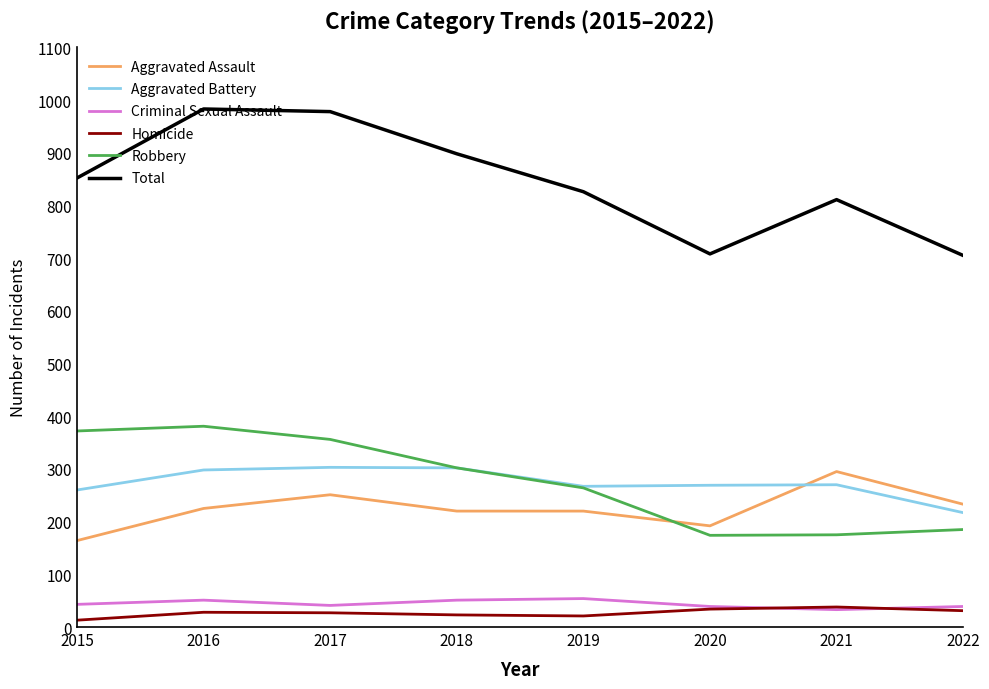

What is the maximum value for Aggravated Battery?

303